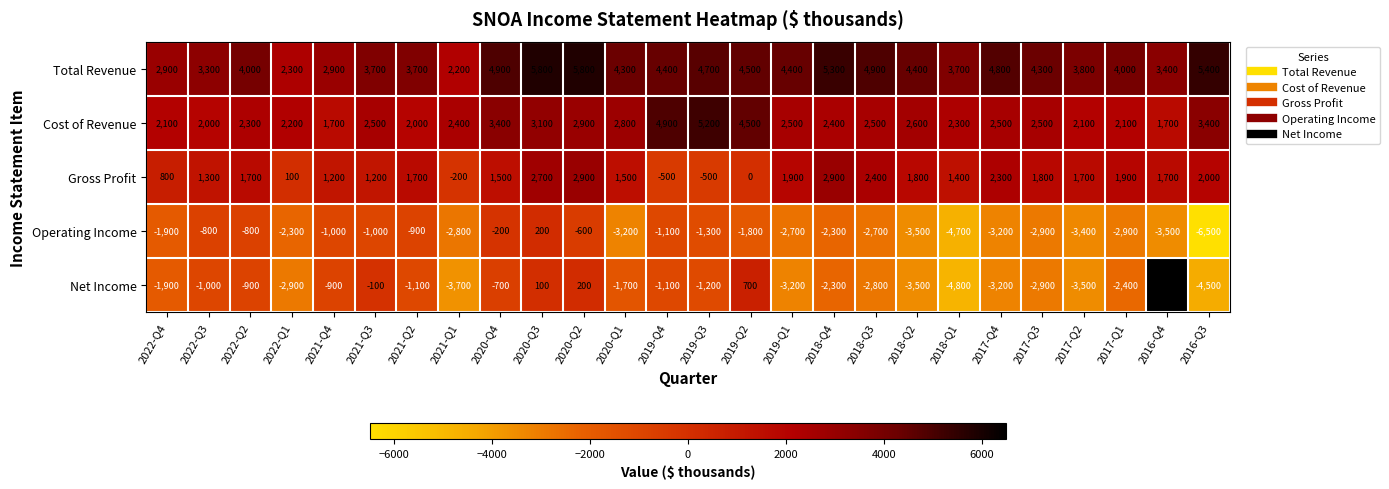

At which category does the chart reach its minimum across all series?

2016-Q3